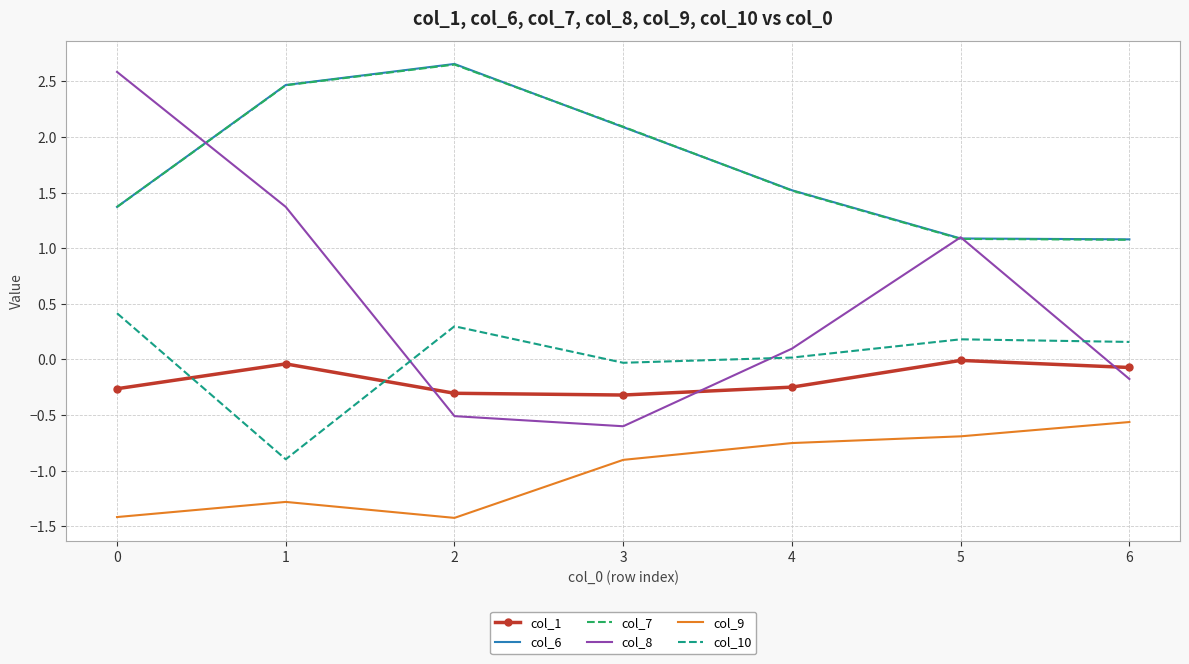

What is the difference between the second highest and second lowest values in the col_6 series?

1.4